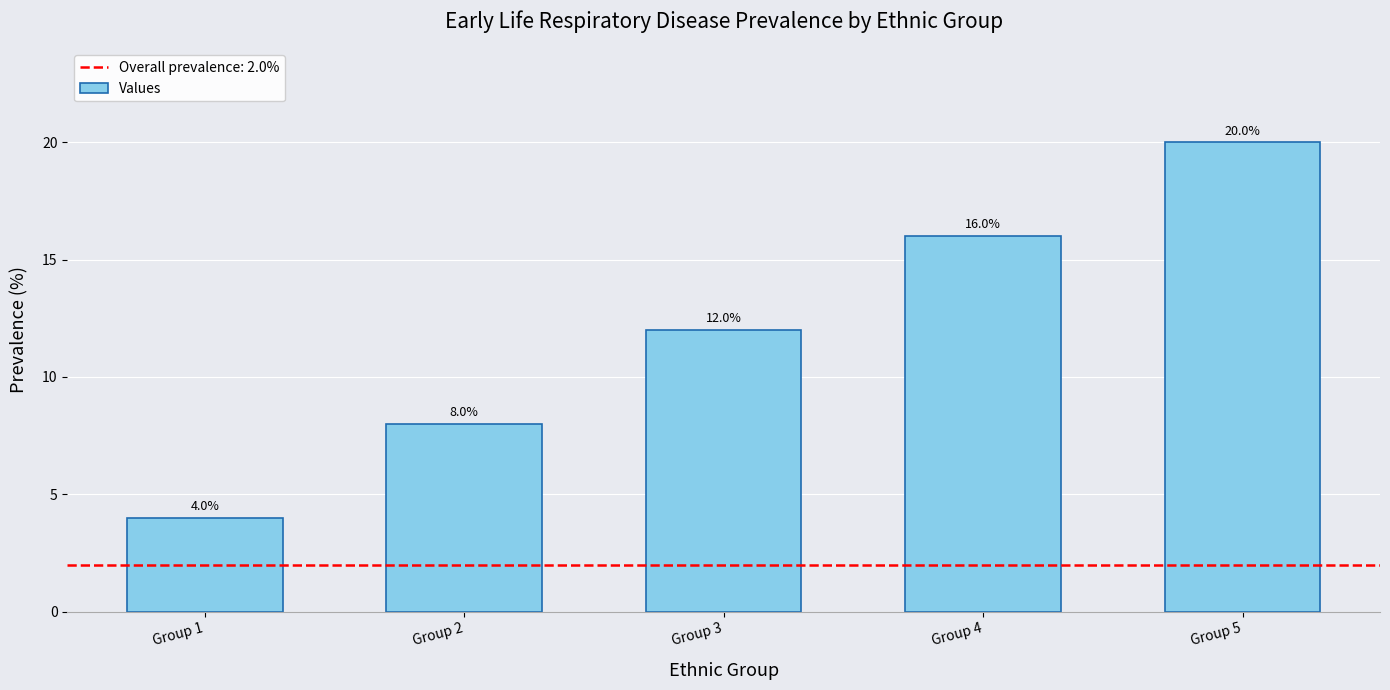

Reading left to right, what are all the values shown in this chart?

Group 1=4	Group 2=8	Group 3=12	Group 4=16	Group 5=20